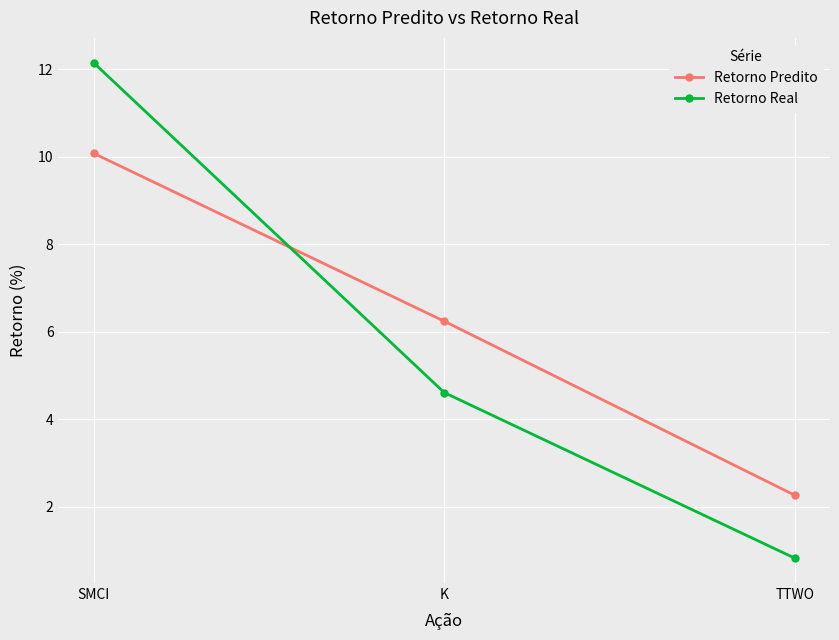

What is the total value across all series at TTWO?

3.1